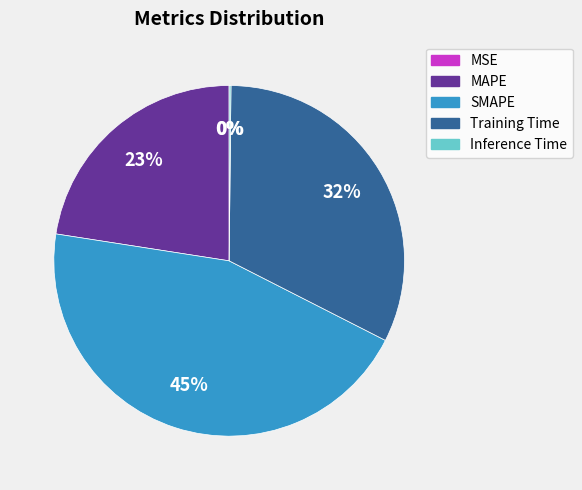

To the nearest percent, what portion does MAPE represent?

23%